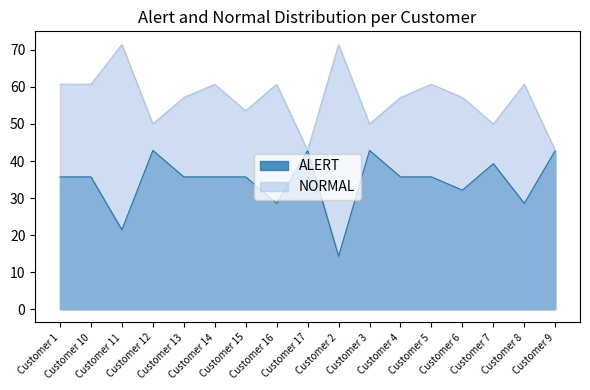

How many values in the ALERT series exceed 35?

12